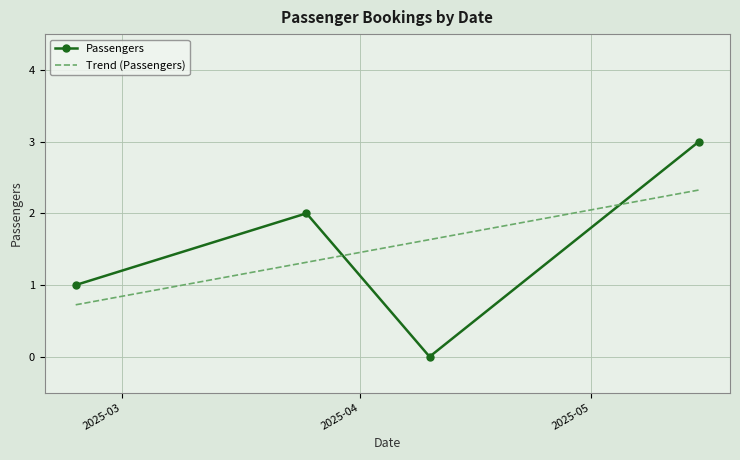

List the labels in order of value, largest first.

2025-05-15, 2025-03-25, 2025-02-23, 2025-04-10